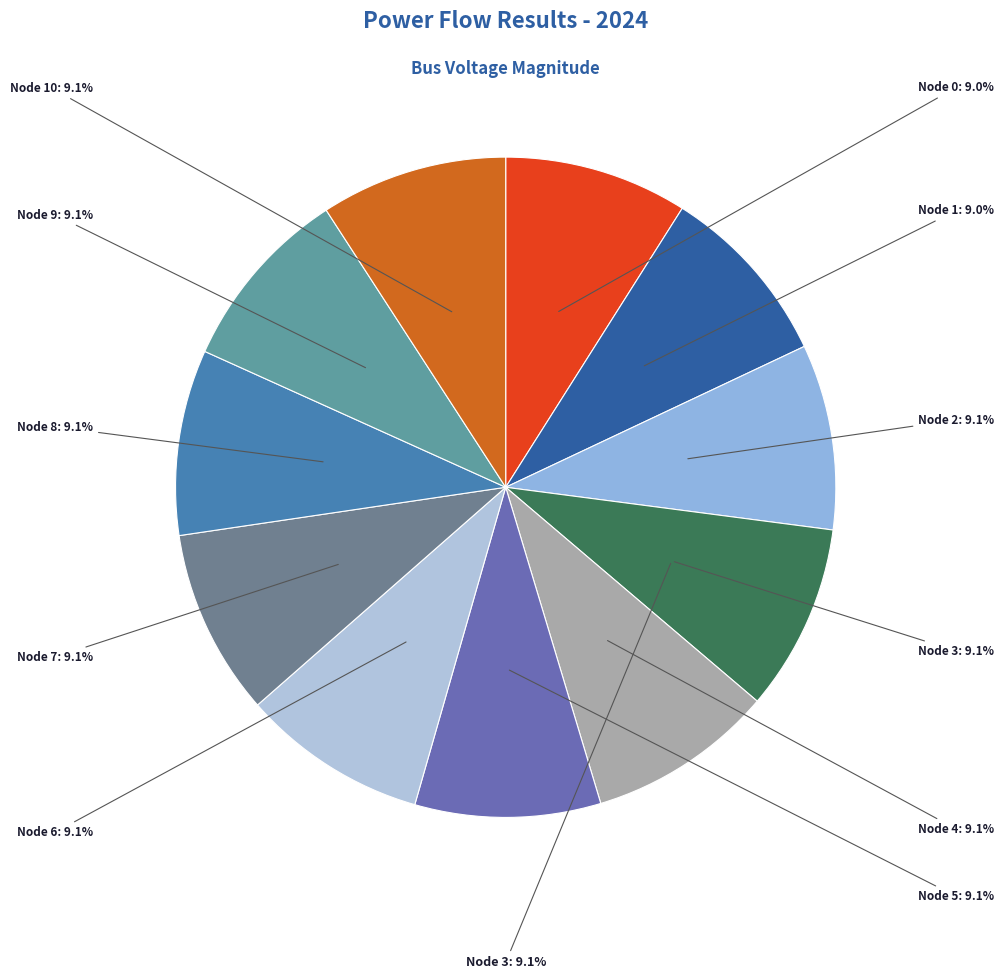

The 4 slice represents 9% of the pie. True or false?

True